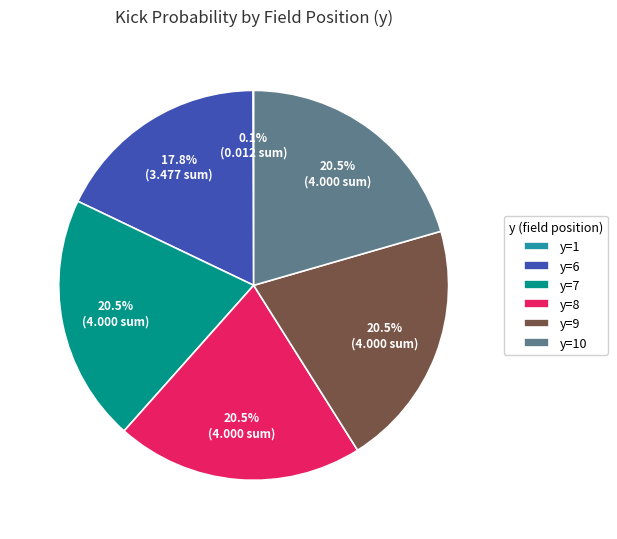

Is there any slice that represents more than half of the pie?

No